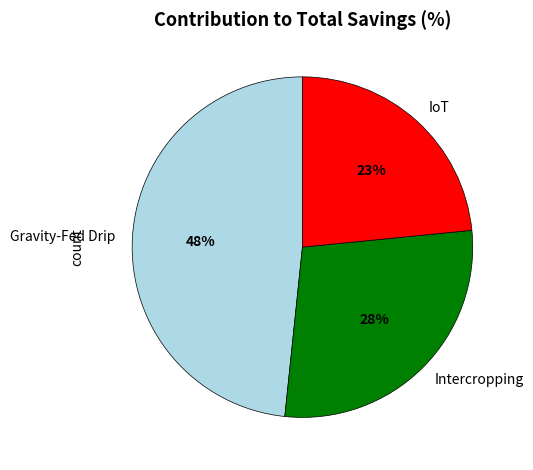

Count the number of slices in the pie.

3